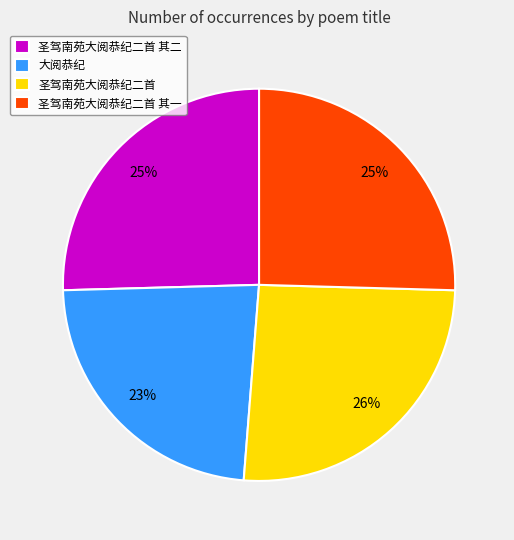

Approximately how many times larger is the value at 圣驾南苑大阅恭纪二首 其一 compared to 圣驾南苑大阅恭纪二首?

1.0